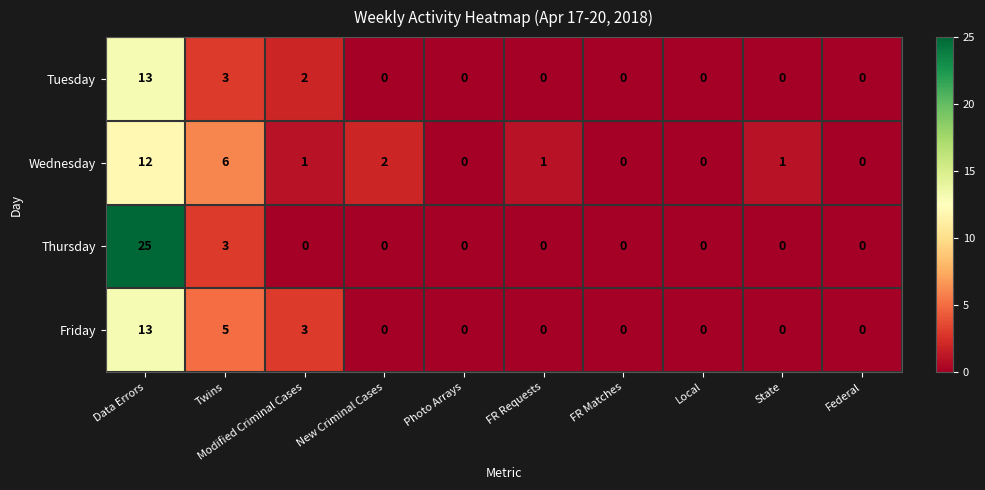

What is the difference between the maximum and minimum values in the Tuesday series?

13